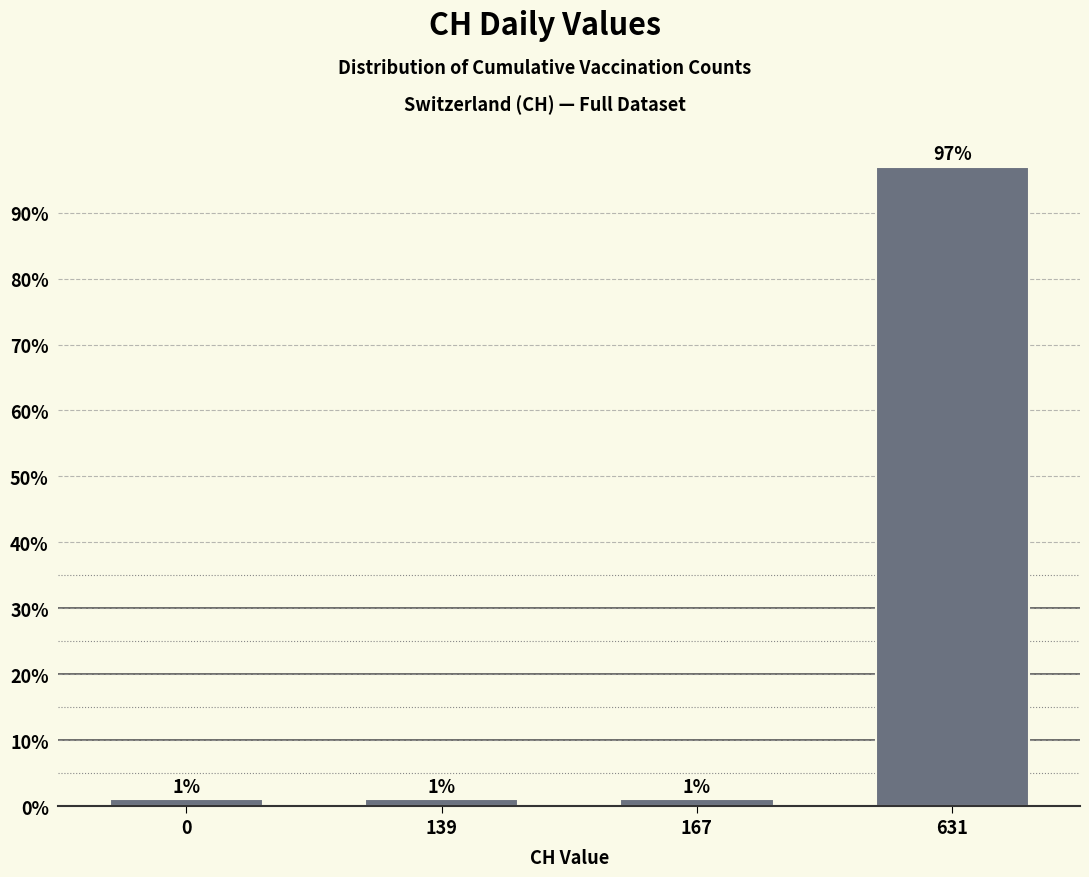

Reading right to left, list all the values displayed in this chart.

631=97.0	167=1.0	139=1.0	0=1.0